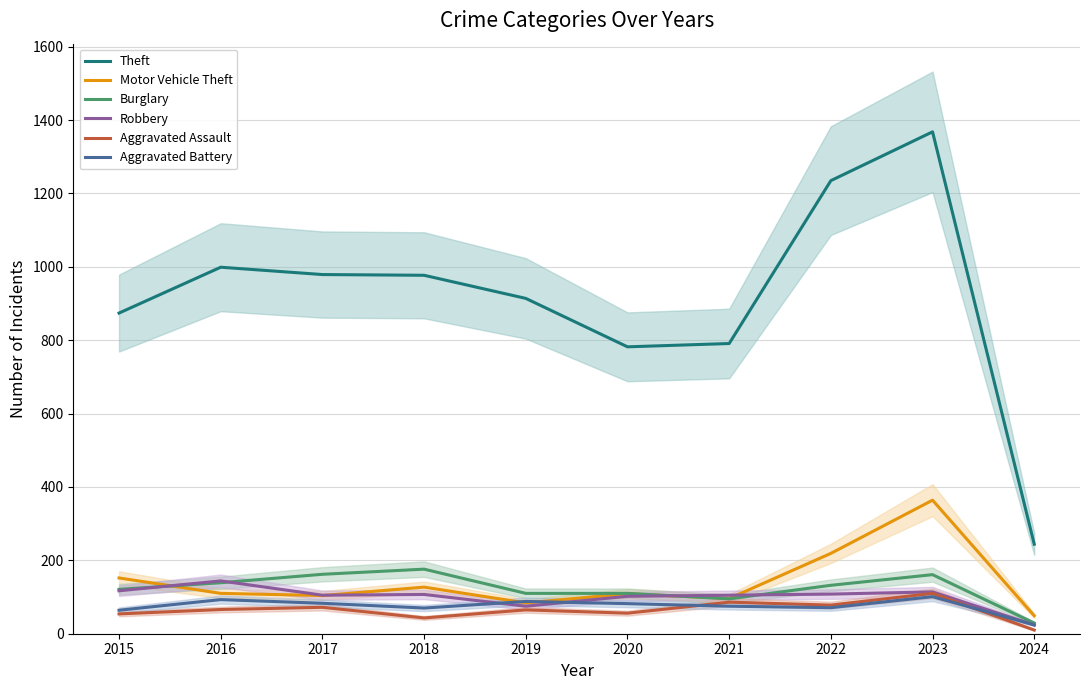

Which label corresponds to the smallest value in the chart?

2024